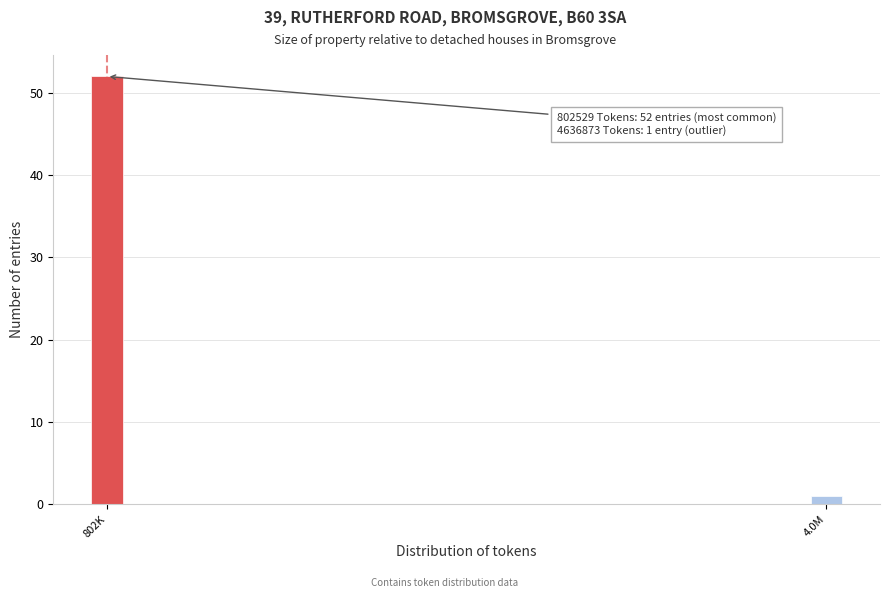

Reading left to right, list all the values displayed in this chart.

52	1